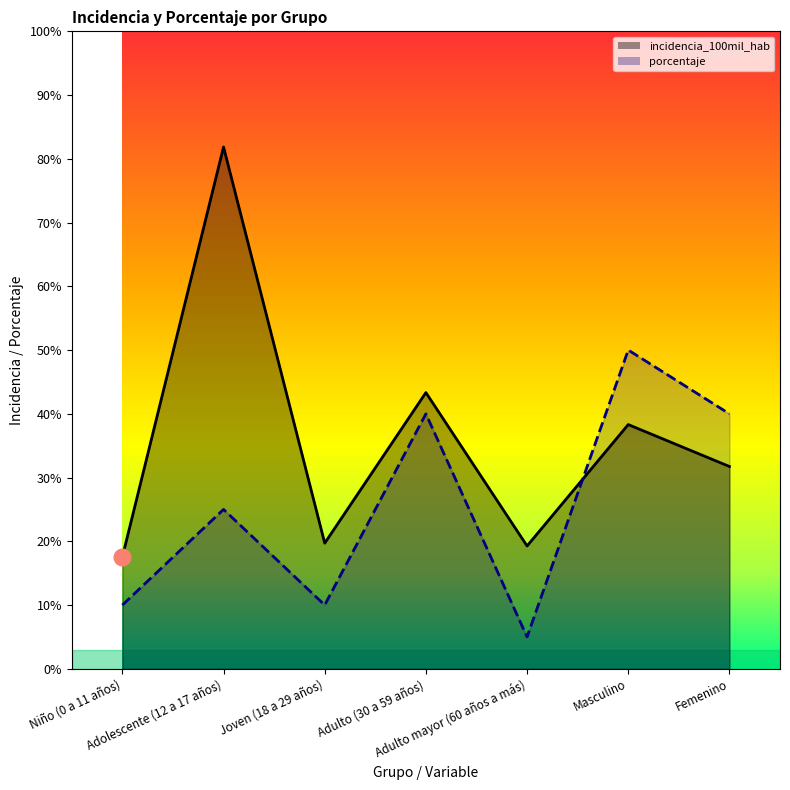

List the series in order of their peak value, highest first.

incidencia_100mil_hab, porcentaje